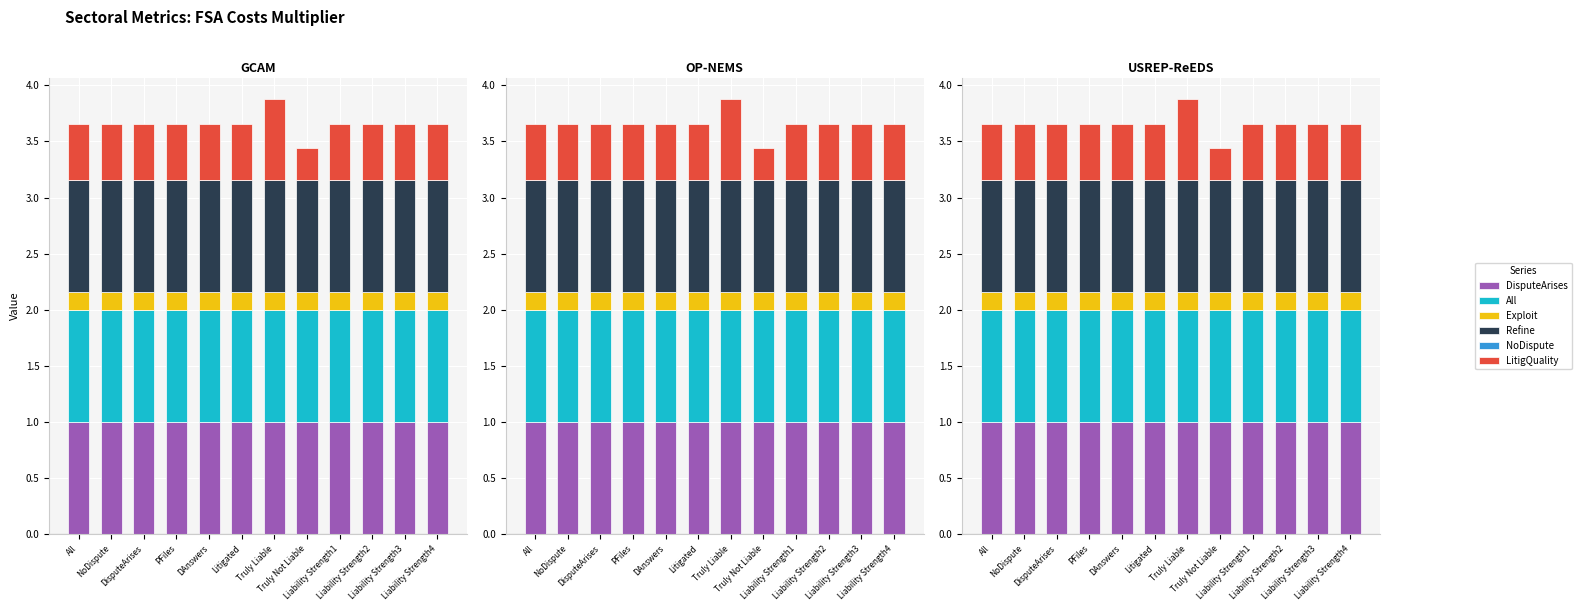

What are all the series names shown in the legend?

DisputeArises, All, Exploit, Refine, NoDispute, LitigQuality